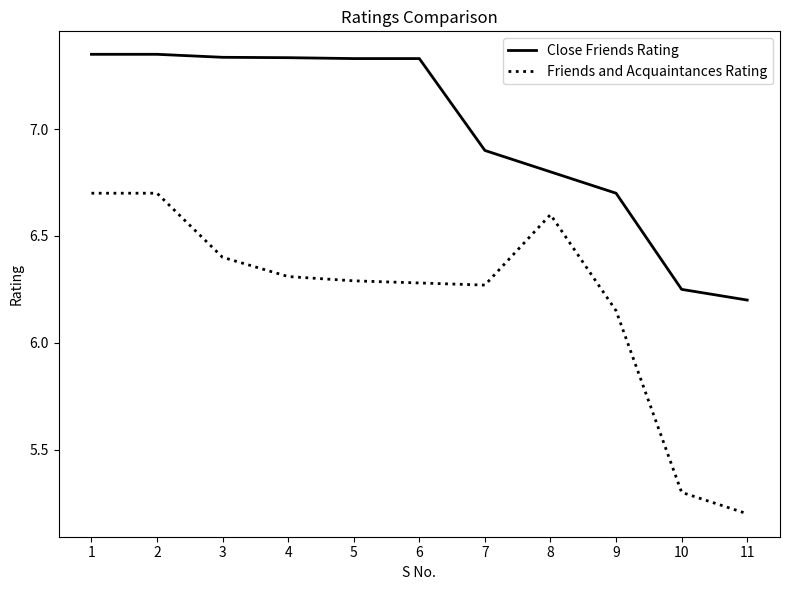

Rank the series by their average value, from highest to lowest.

Close Friends Rating, Friends and Acquaintances Rating